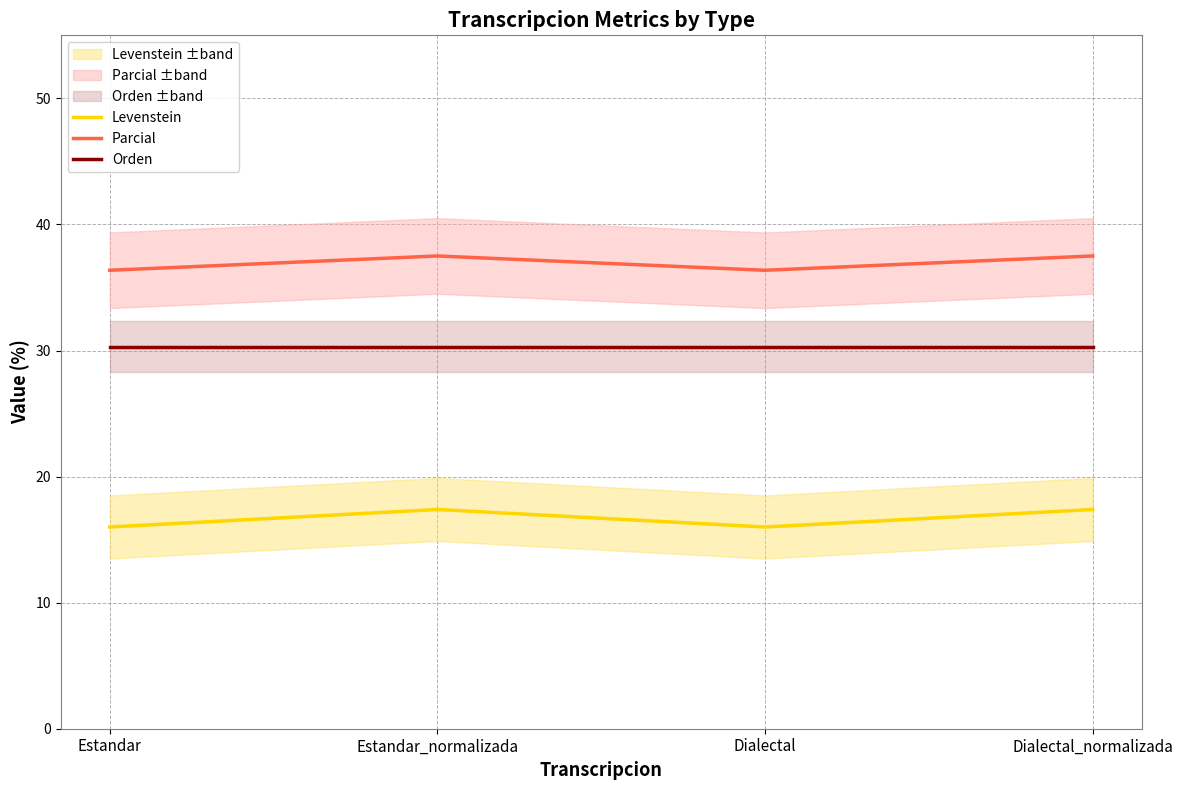

What is the label of the 4th point from the left?

Dialectal_normalizada